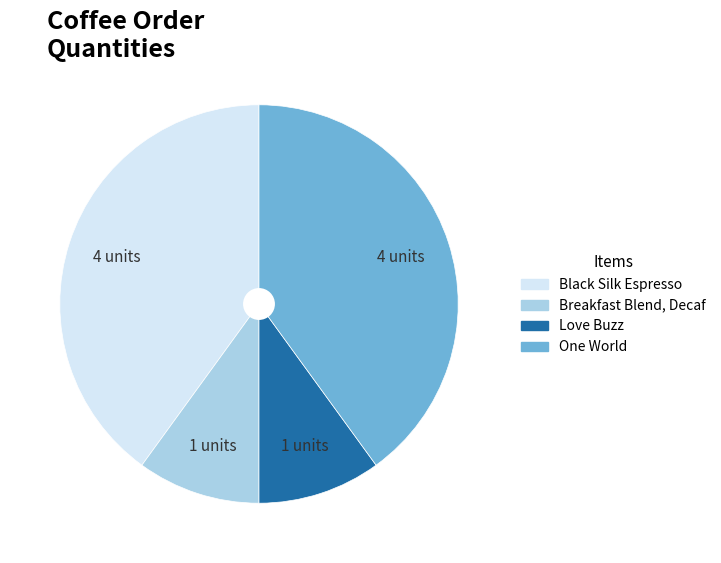

Between Love Buzz and Black Silk Espresso, which is larger?

Black Silk Espresso